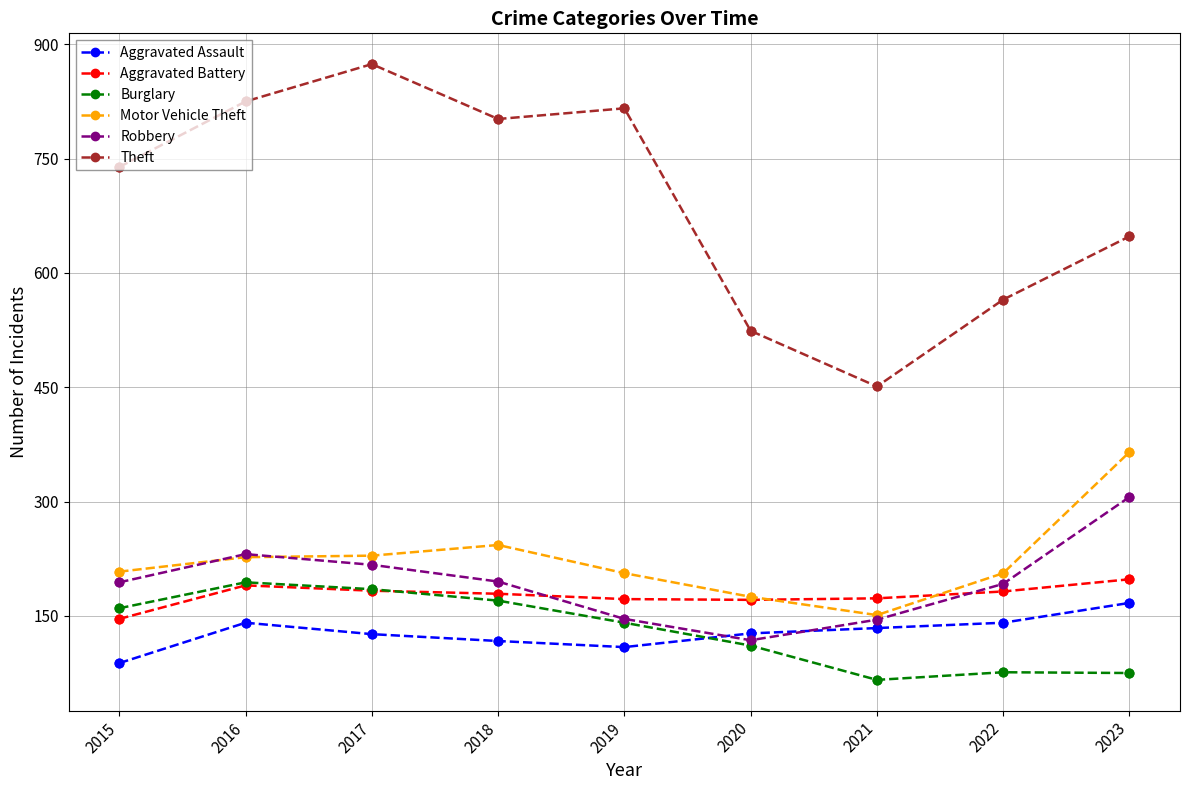

What is the total value across all series at 2016?

1808